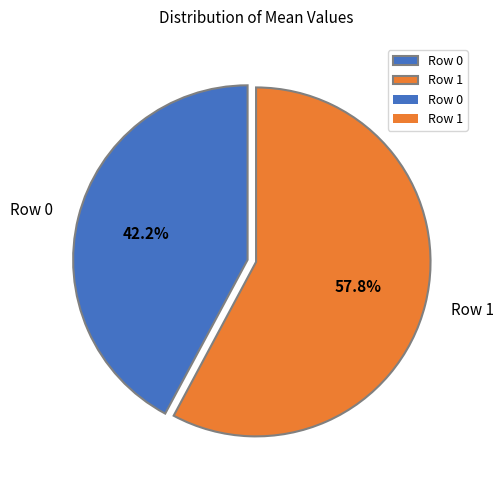

Which has a higher value, Row 1 or Row 0?

Row 1